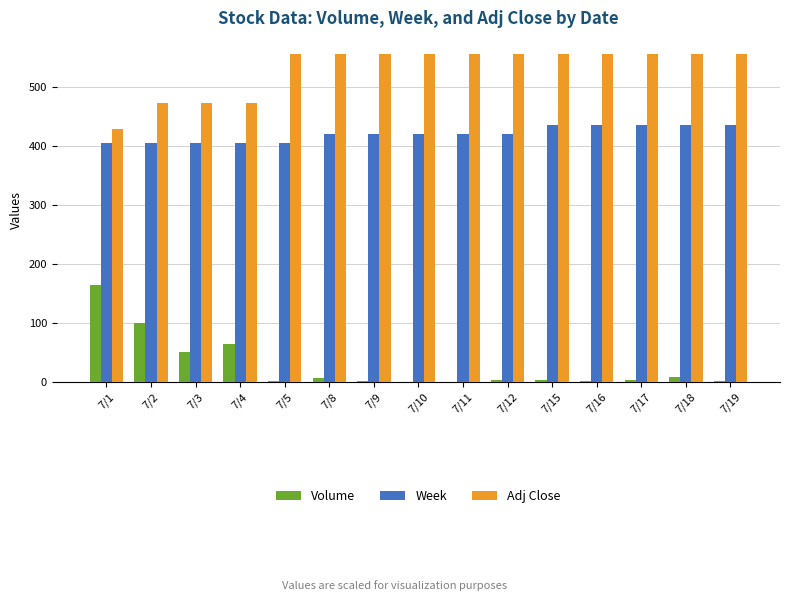

Which series has the largest total across all categories?

Adj Close